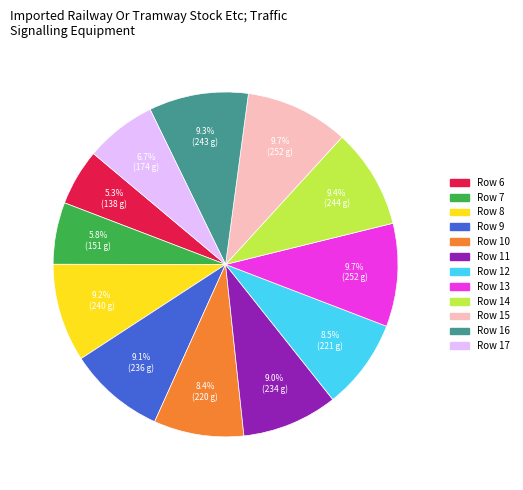

True or false: Row 14 accounts for 9% of the total.

True